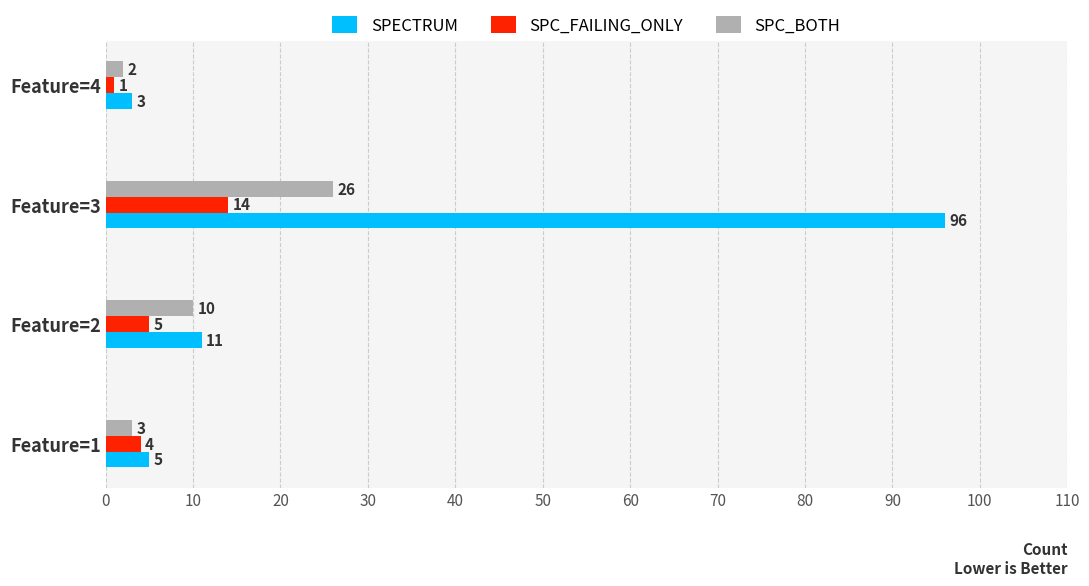

Count the number of data series in this chart.

3